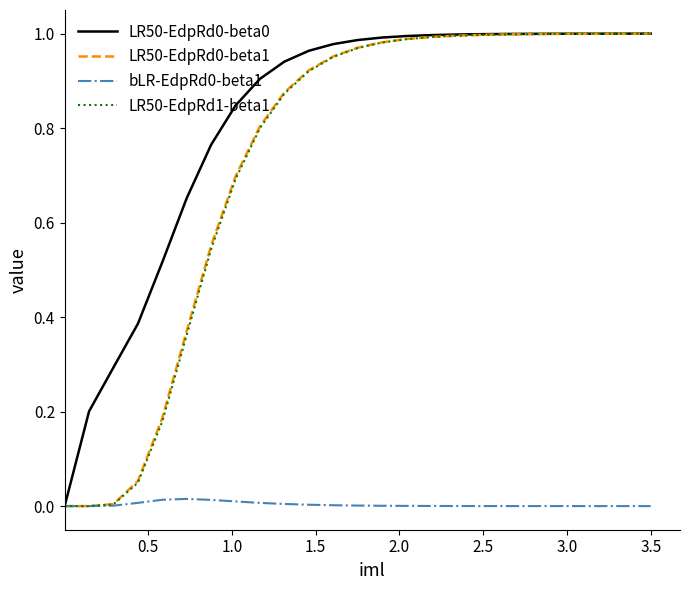

Does the chart have visible grid lines?

No